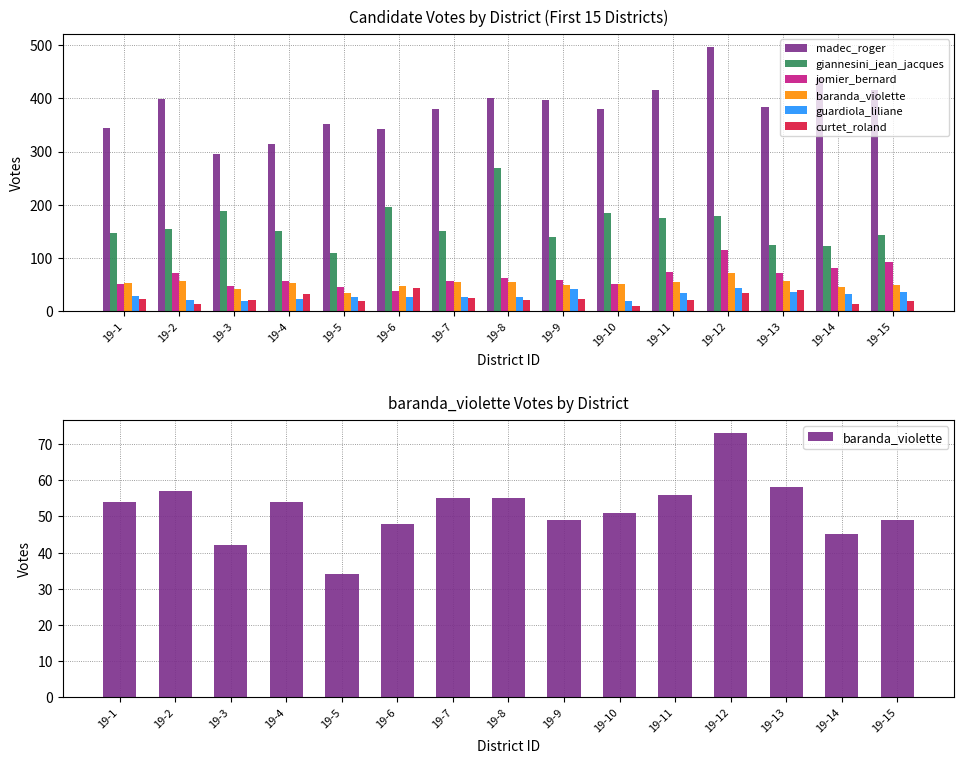

How many bars are there in each group?

6